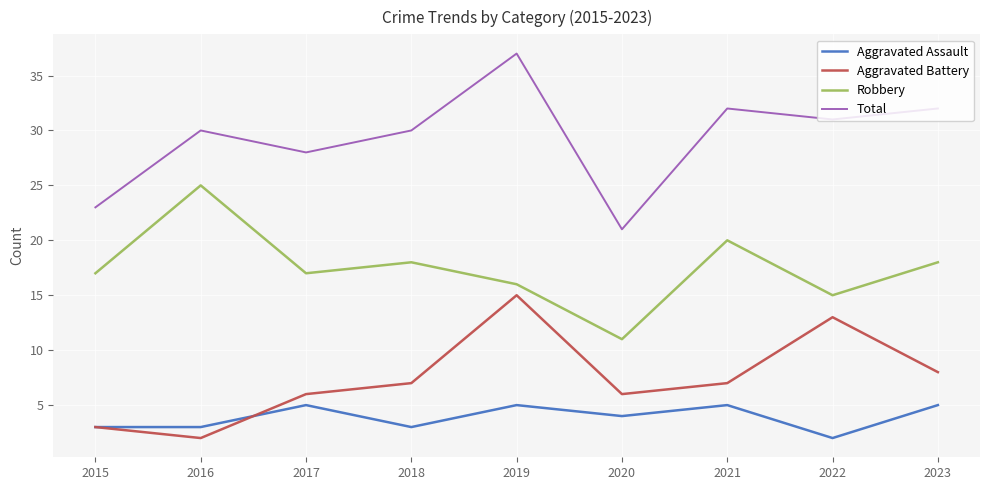

True or false: Robbery and Aggravated Assault cross at least once.

False